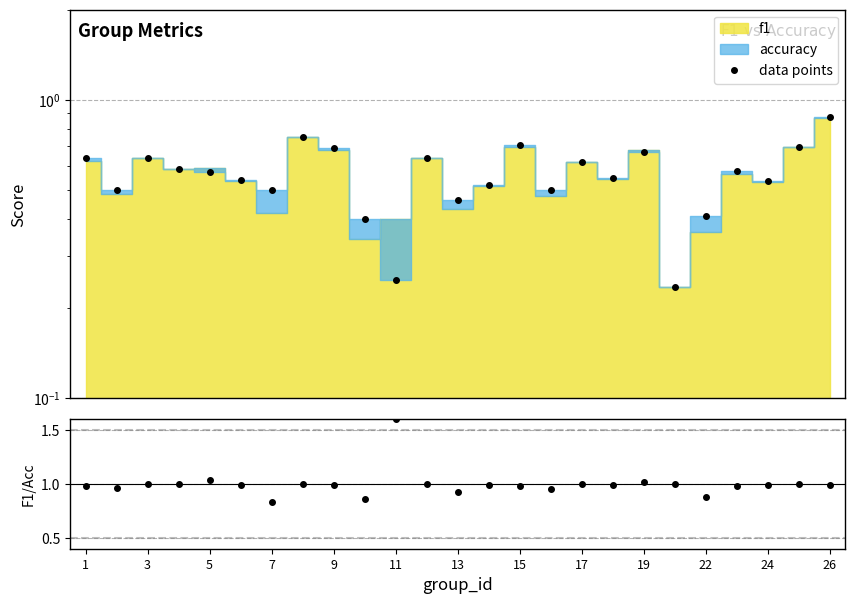

Is it true that f1/accuracy equals 1.7 at 26?

False